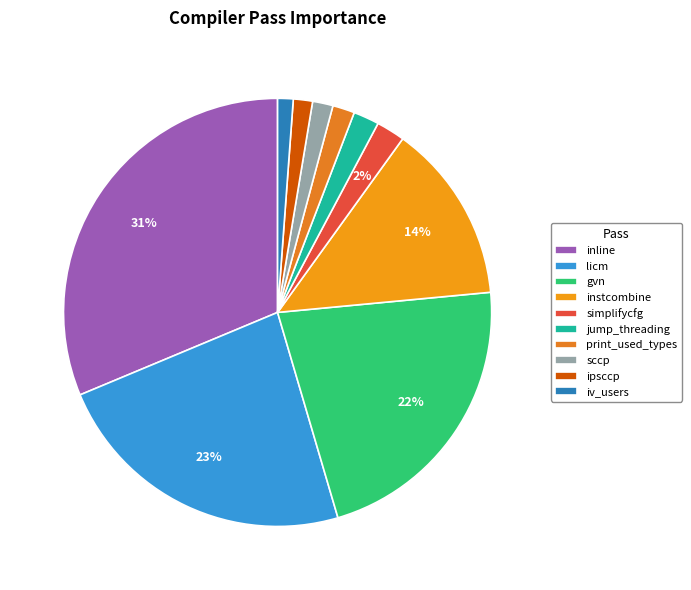

To the nearest percent, what portion does gvn represent?

22%